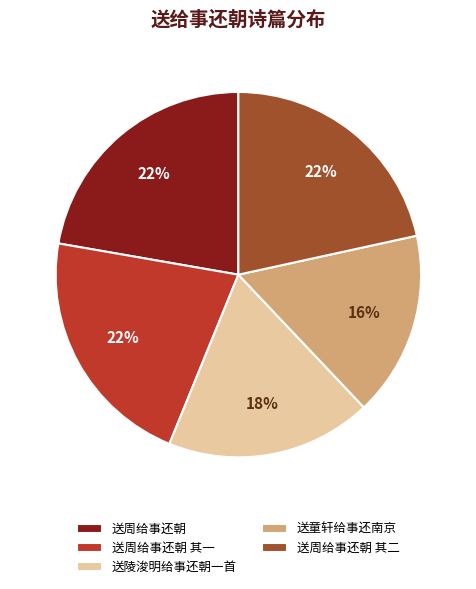

Does 送周给事还朝 account for over 50% of the chart?

No